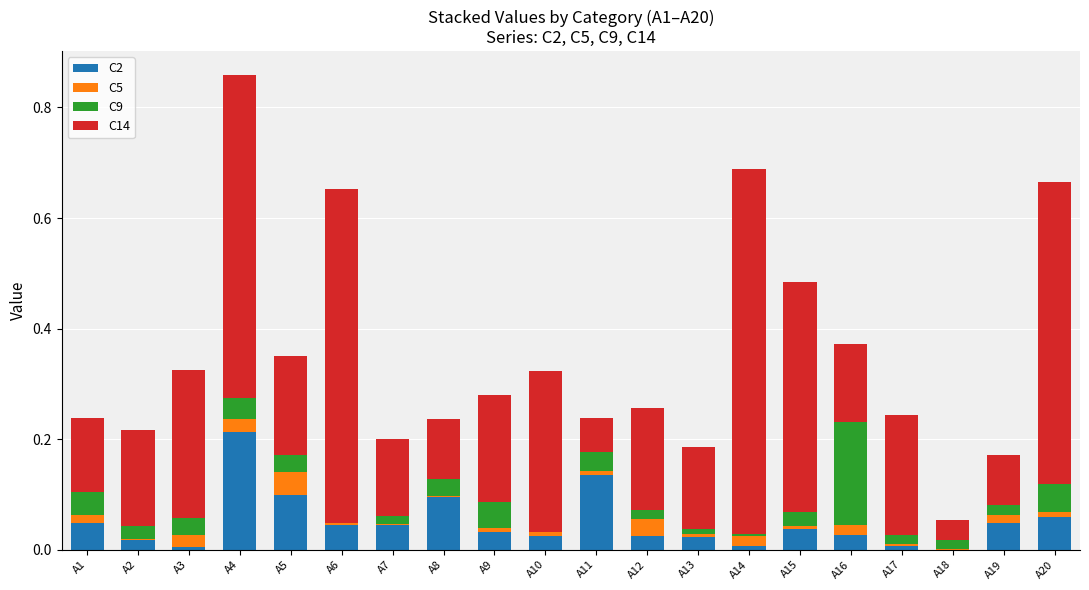

Count the number of data series in this chart.

4